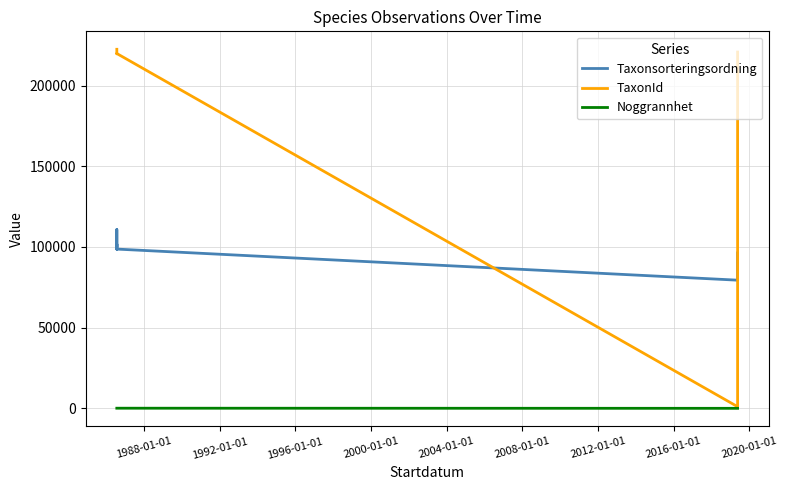

Which label corresponds to the smallest value in the chart?

2004-01-01